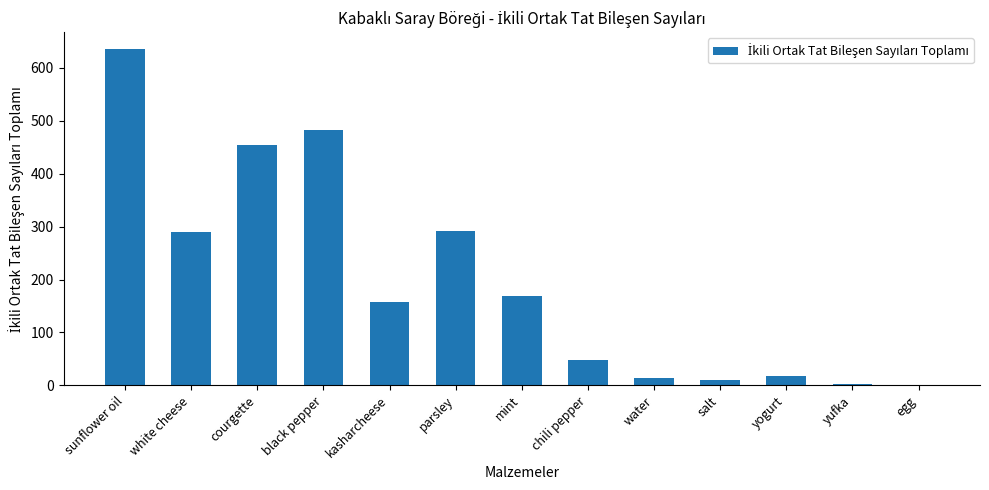

True or false: the data shows 79 at chili pepper.

False